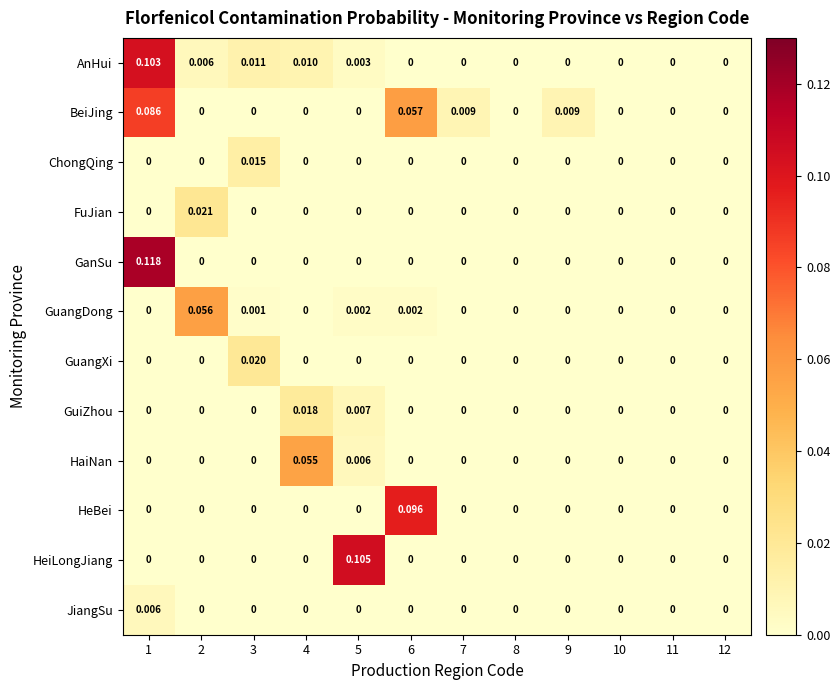

Which series has the largest range (max minus min)?

GanSu